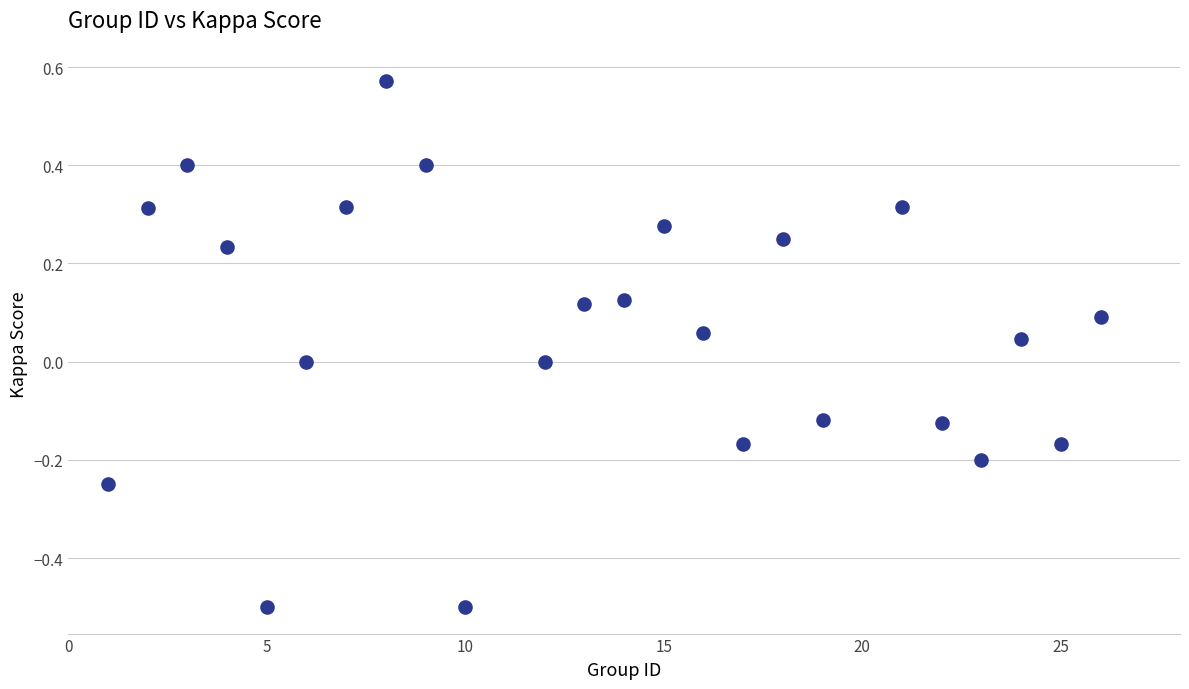

What is the range of X values (max minus min)?

25.0